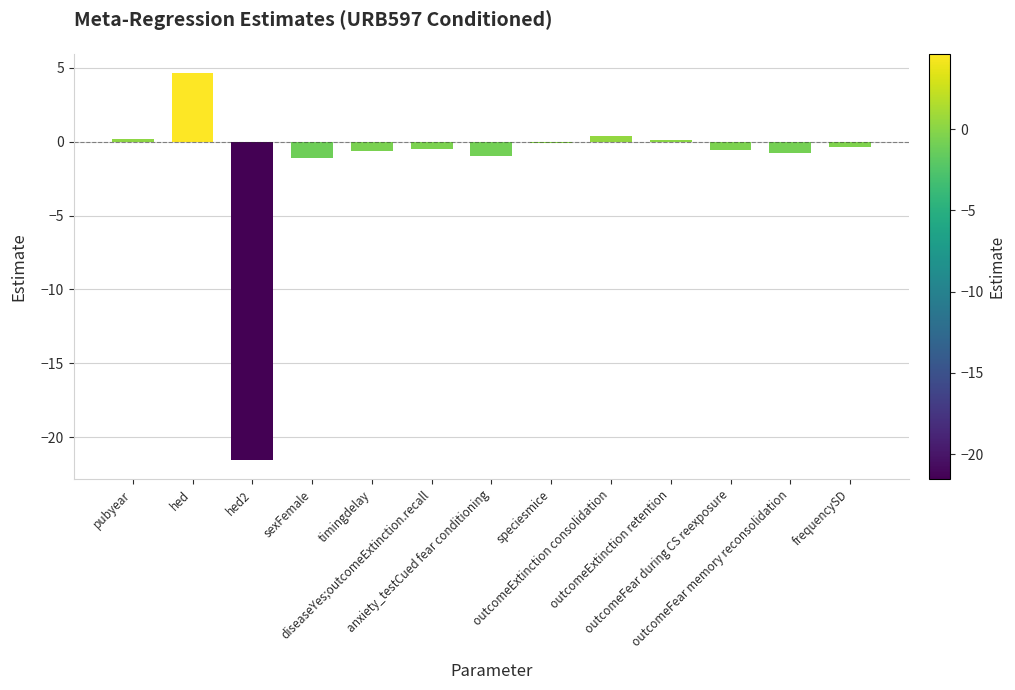

What is the value of the 12th bar from the left?

-0.8